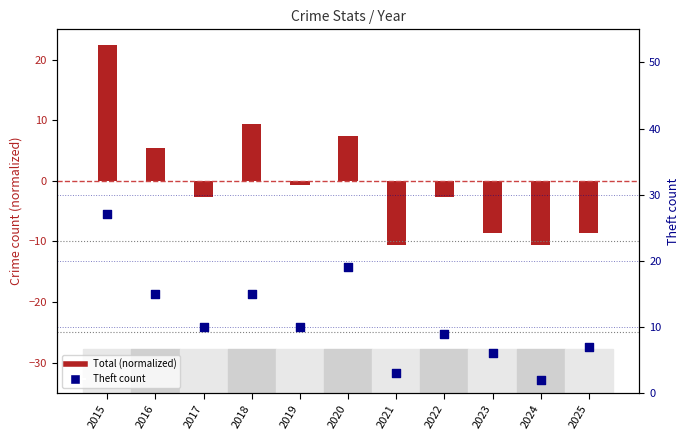

What is the ratio of the value at 2020 to the value at 2024?

9.5